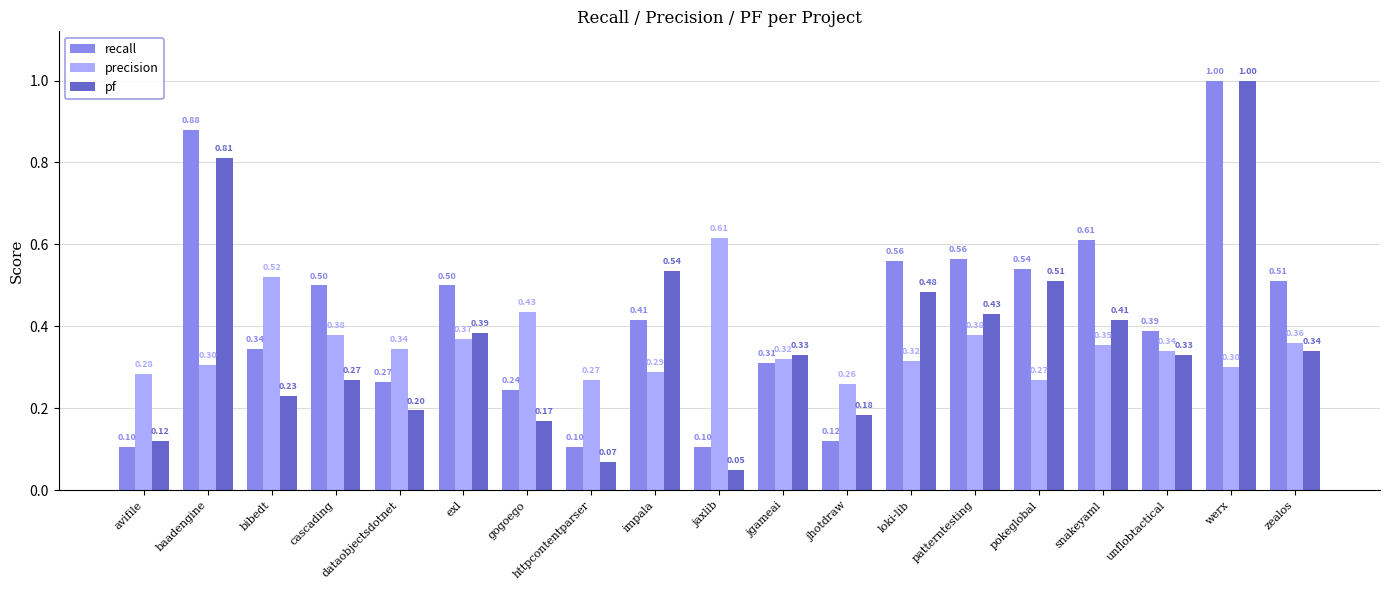

Which series has the largest range (max minus min)?

pf